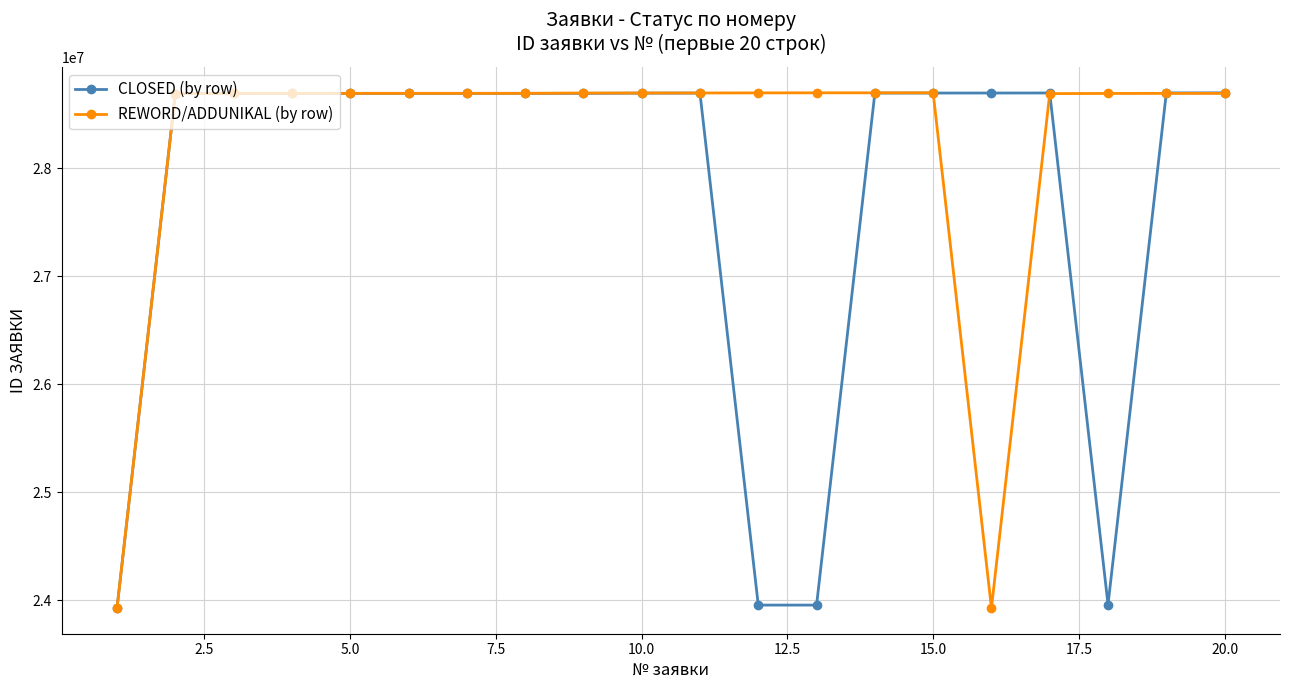

List the series in order of their overall mean, lowest first.

CLOSED (by row), REWORD/ADDUNIKAL (by row)